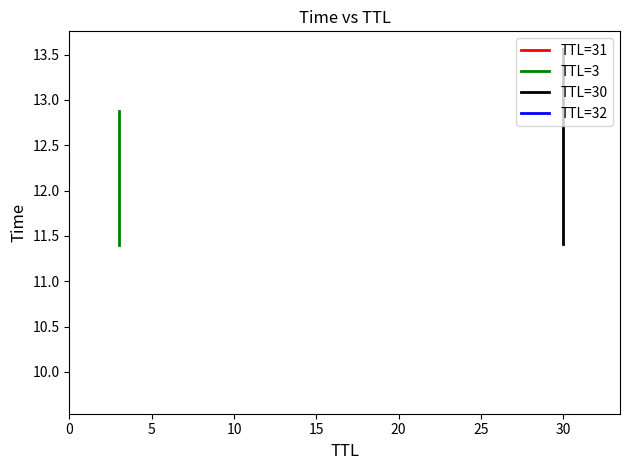

Reading left to right, extract all data points from this chart.

TTL=3: 11.4	12.9
TTL=30: 11.4	13.6